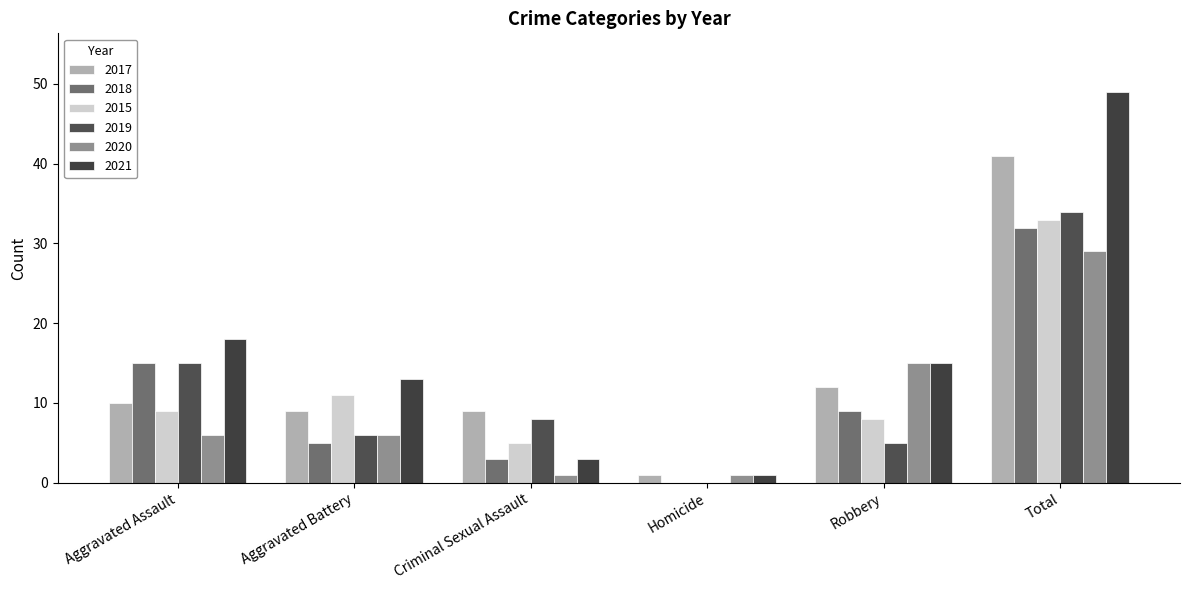

What is the maximum value for 2021?

49